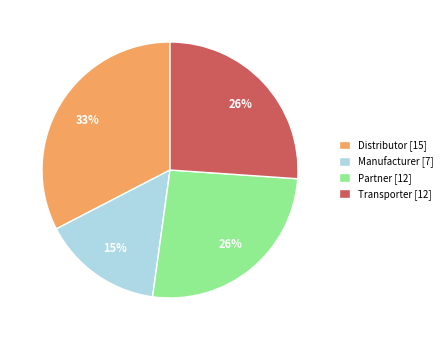

How many segments does this pie chart have?

4